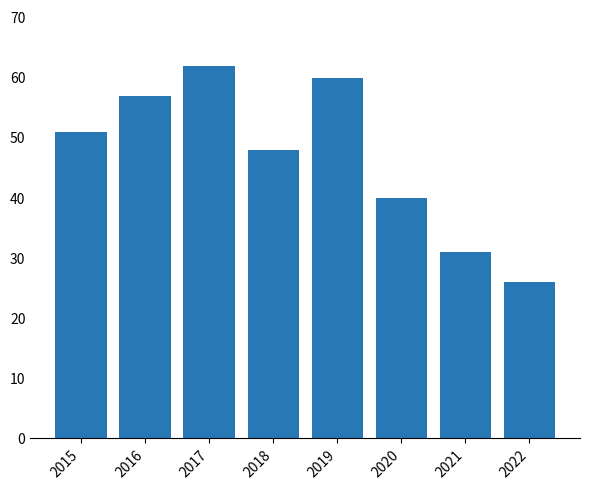

At which category does the chart reach its minimum across all series?

2022